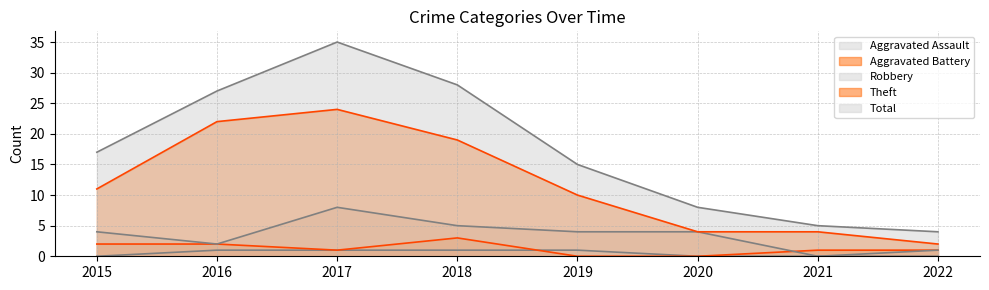

How many distinct data groups are displayed?

5